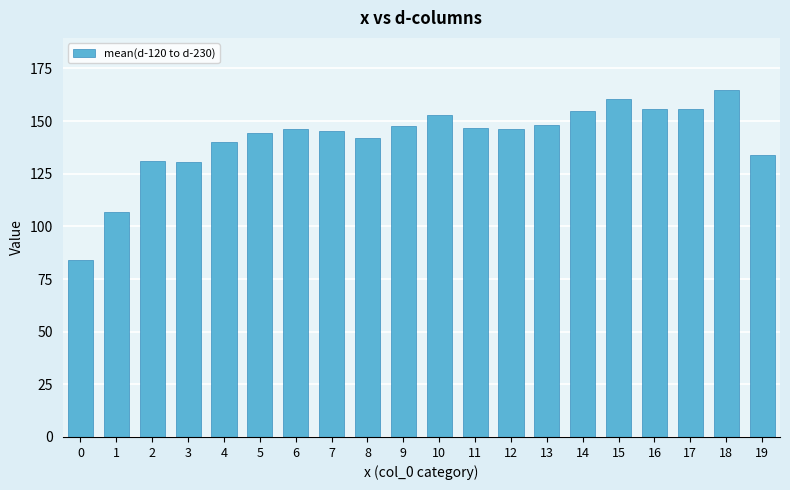

True or false: the data shows 164.8 at 18.

True